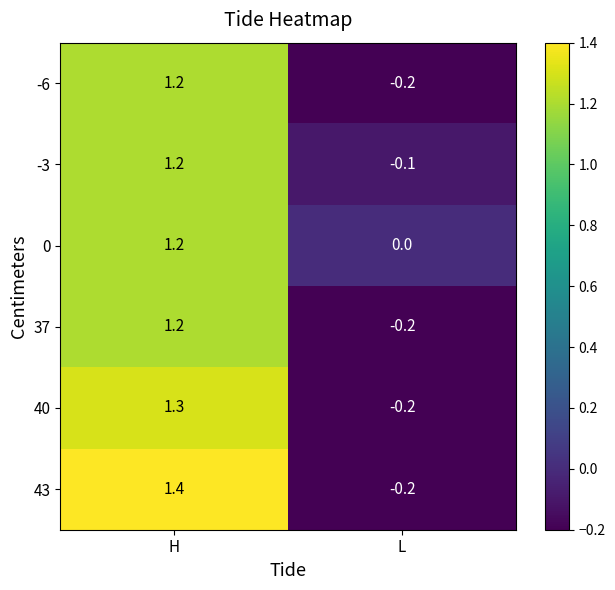

What is the sum of all -3 values?

1.1